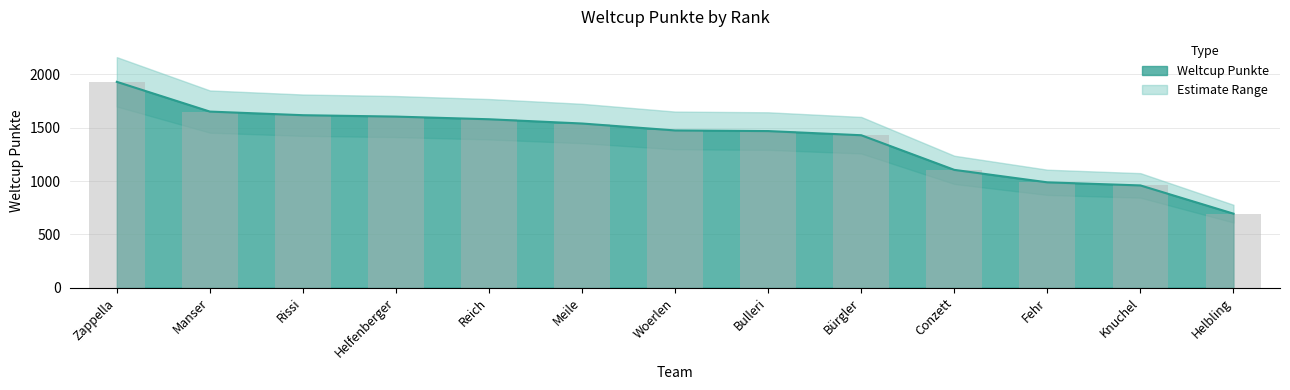

At which label does the data first exceed 1475?

Zappella